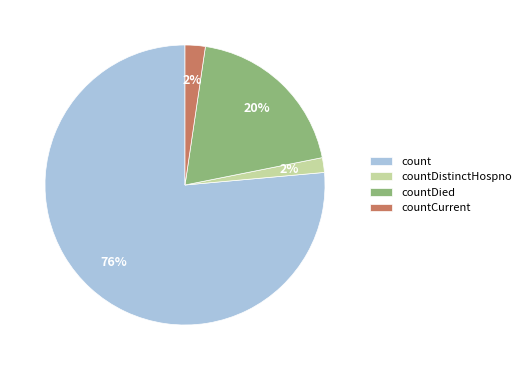

Which category accounts for the majority?

count